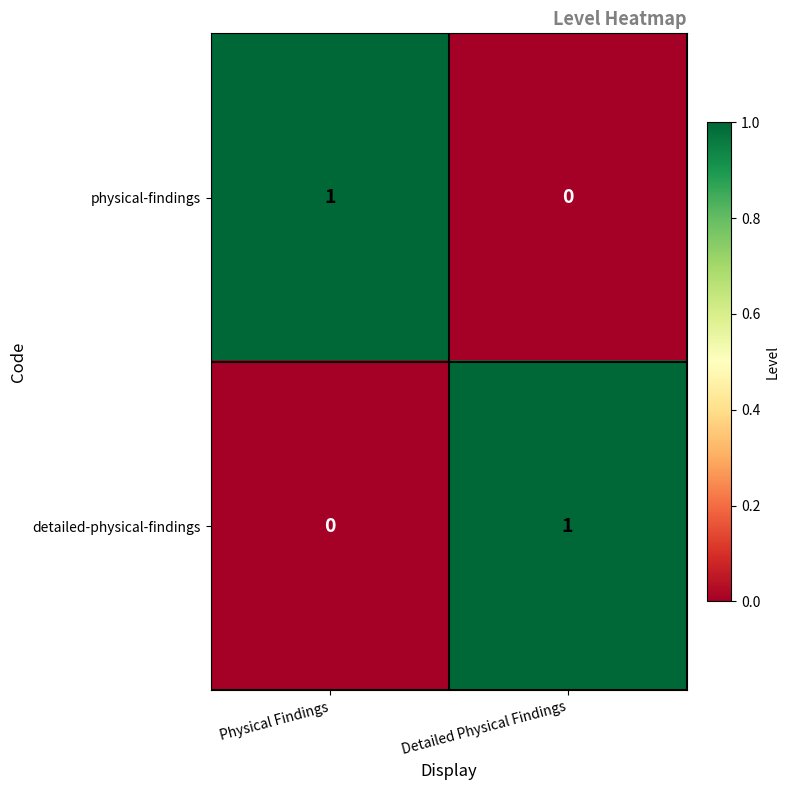

At which label is detailed-physical-findings closest to 0?

Physical Findings